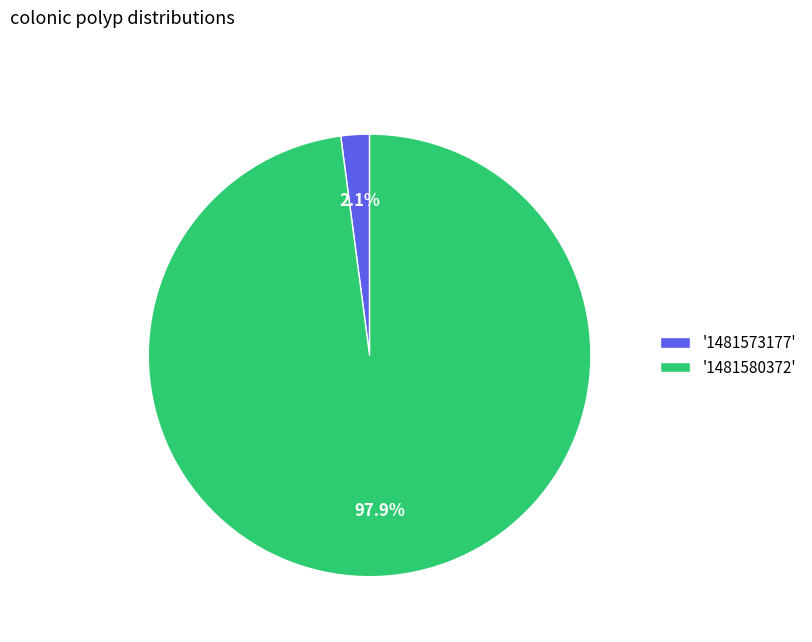

Which has a higher value, '1481580372' or '1481573177'?

'1481580372'